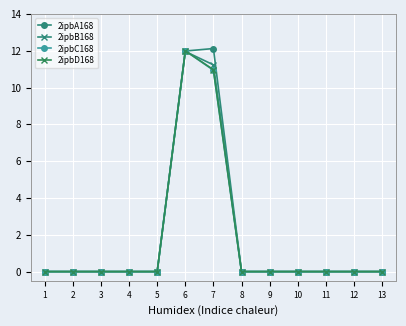

True or false: 2ipbD168 and 2ipbC168 cross at least once.

False